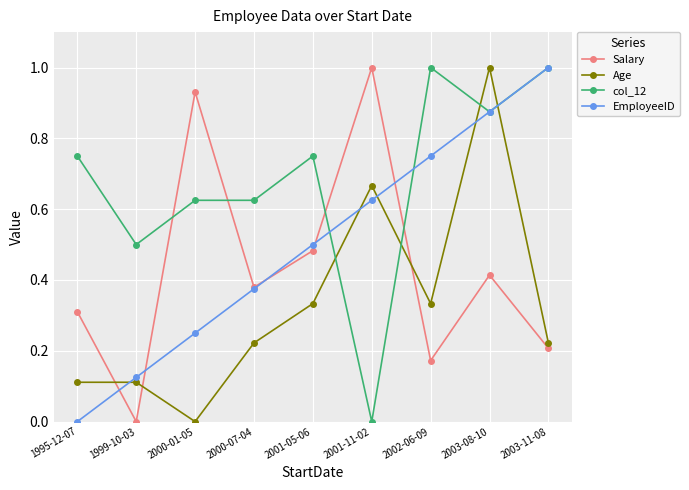

List the series in order of their overall mean, lowest first.

Age, Salary, EmployeeID, col_12